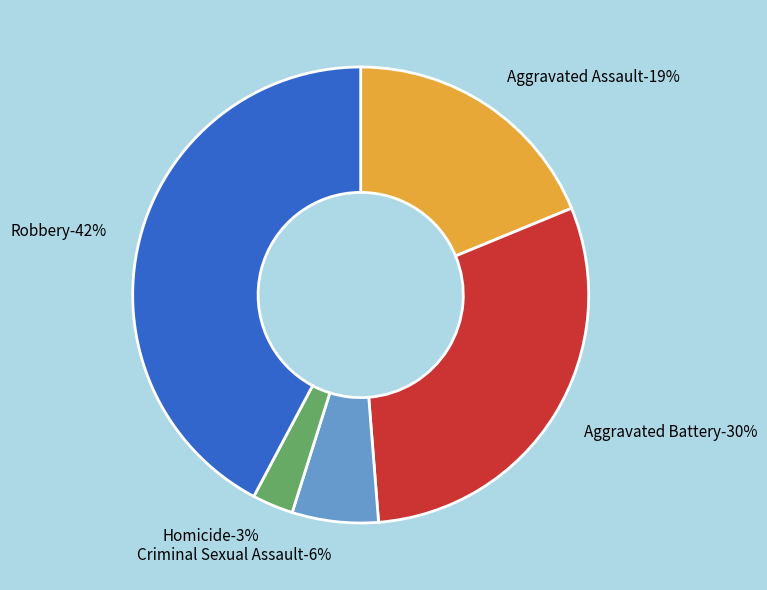

What percentage is NOT represented by Robbery?

57.8%